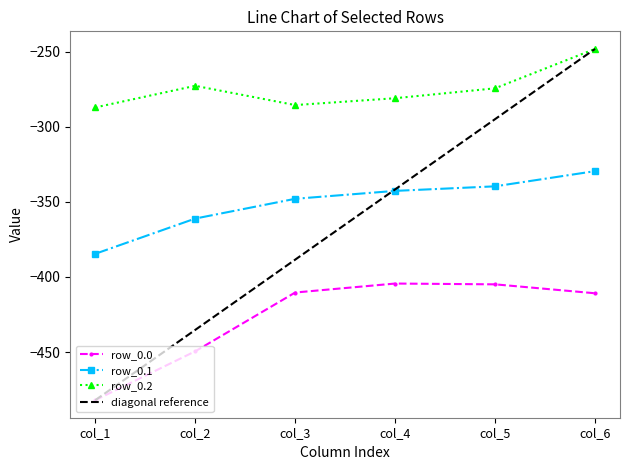

Which series has the largest total across all categories?

row_0.2